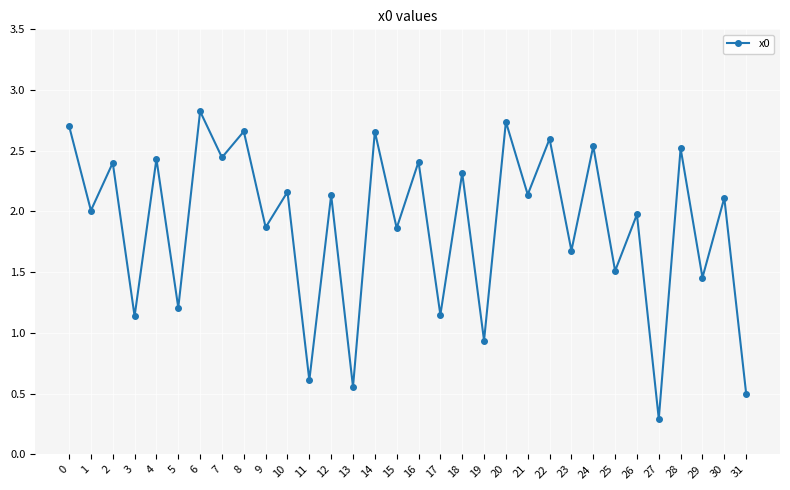

How many data points does each series have?

32